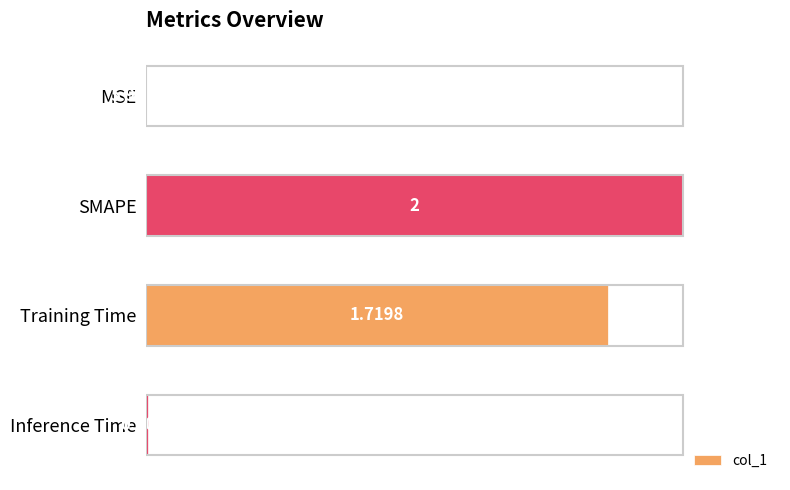

What is the sum of the values at SMAPE and MSE?

1.0